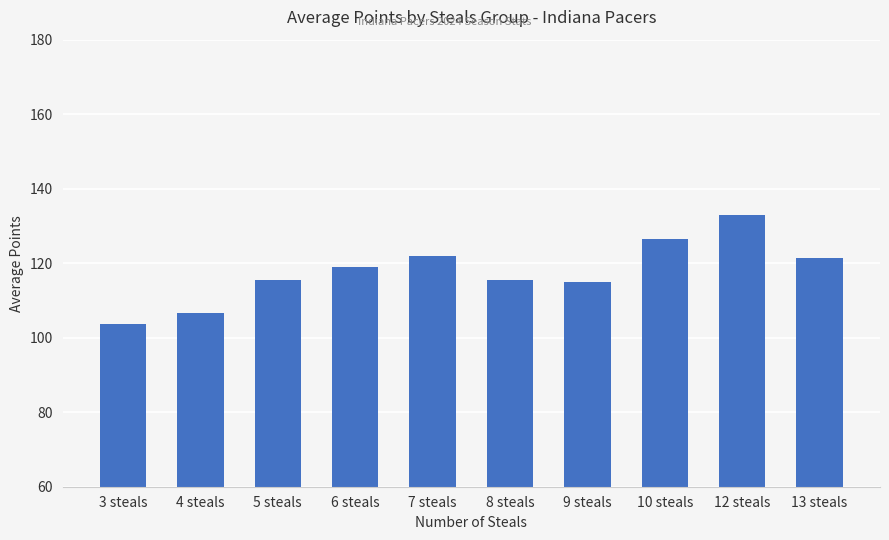

What is the change in value from 6 steals to 10 steals?

+7.5